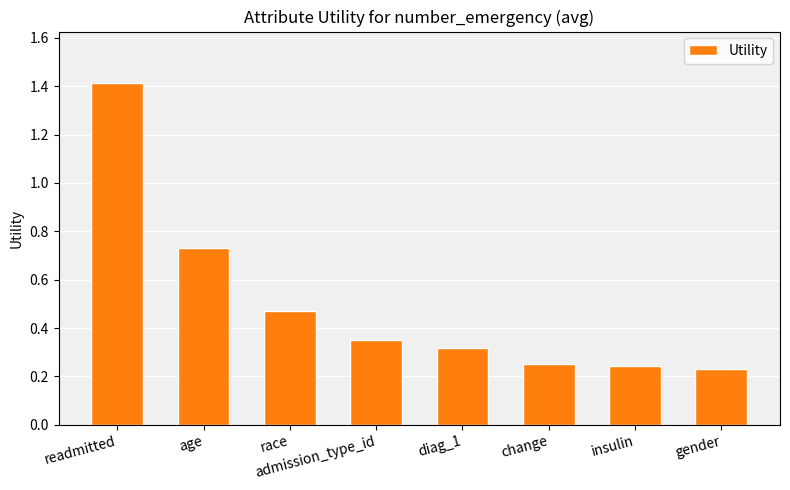

Count the values in the range 0 to 1.

7